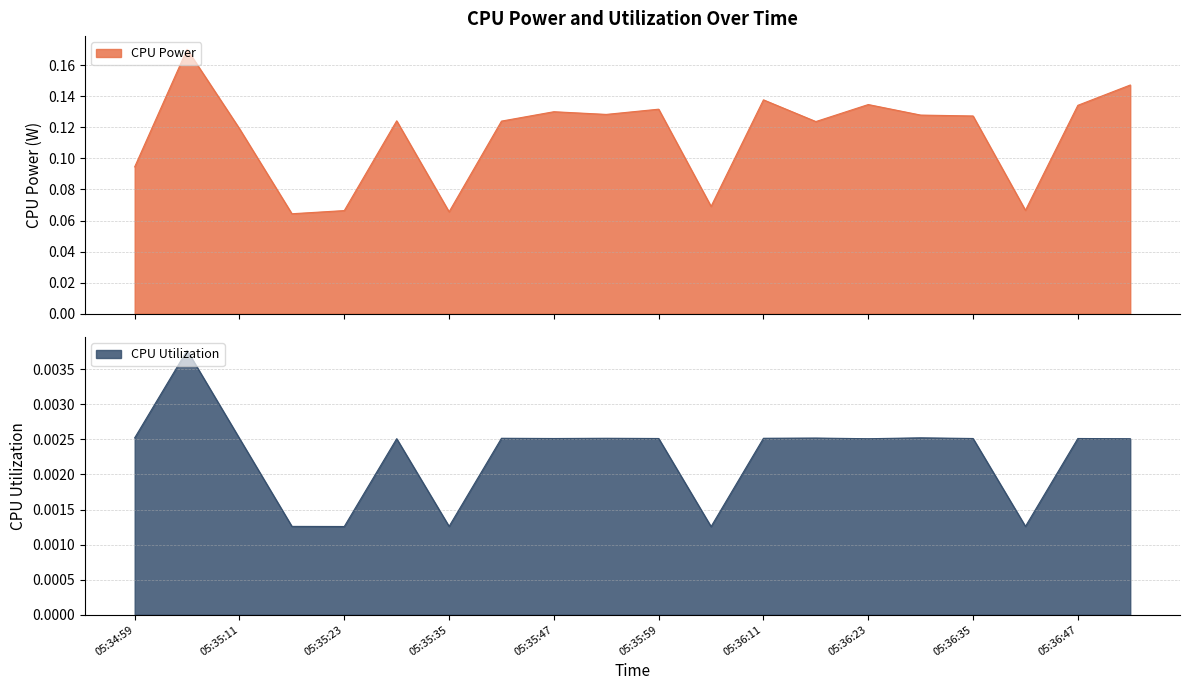

Which category has the lowest value across all series?

05:36:05